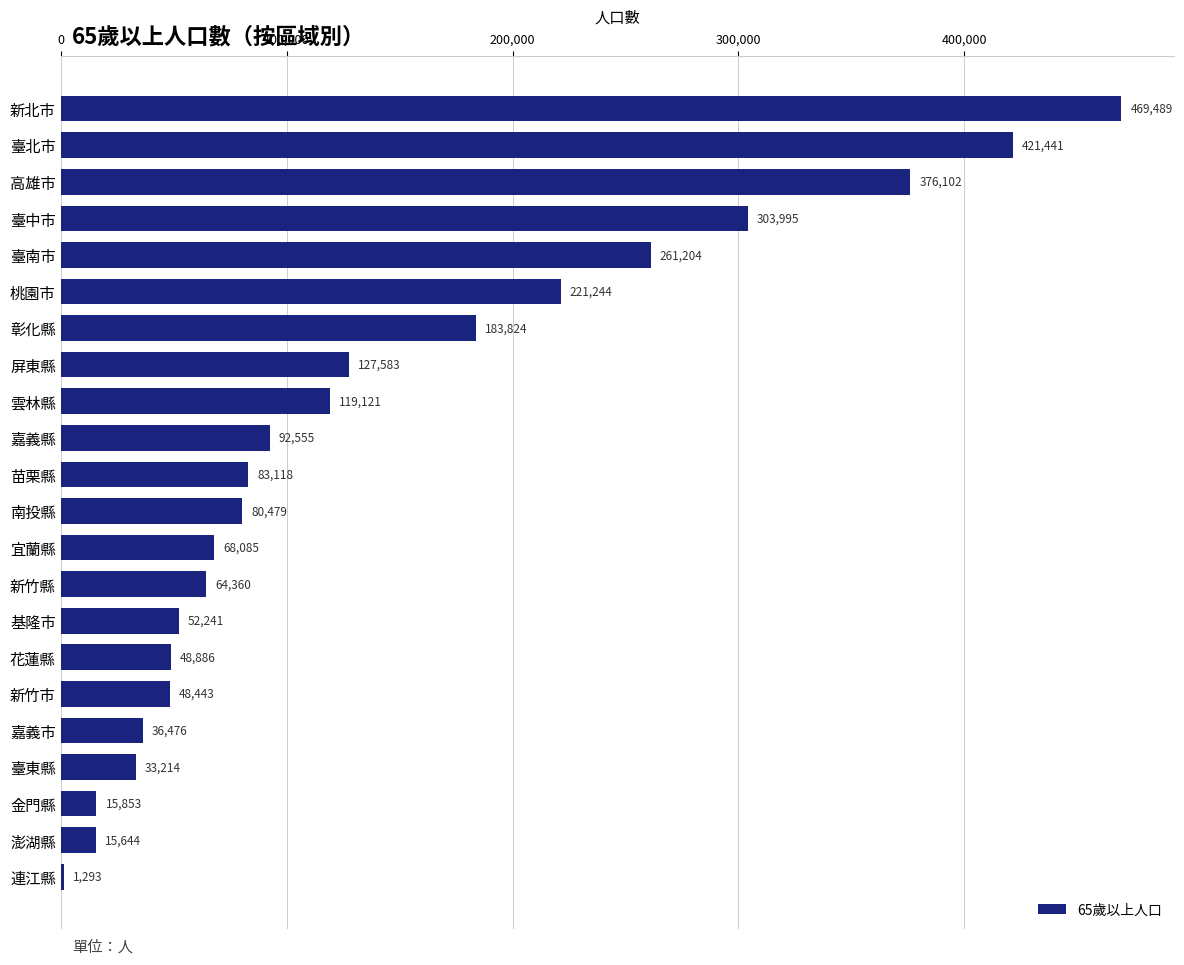

What is the greatest value displayed?

469489